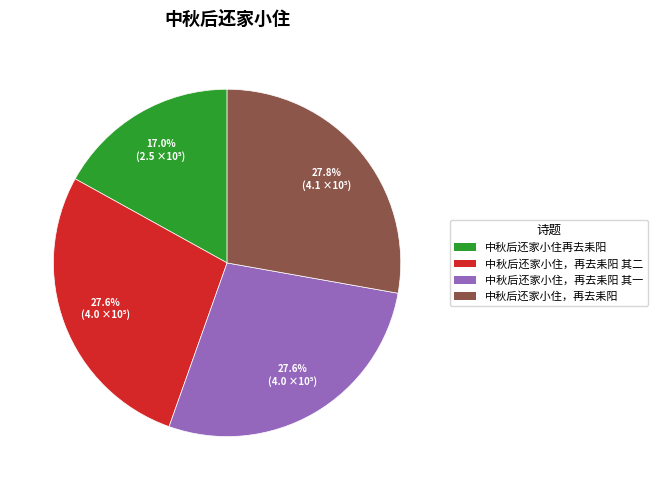

To the nearest percent, what percentage of the pie is 中秋后还家小住，再去耒阳?

28%